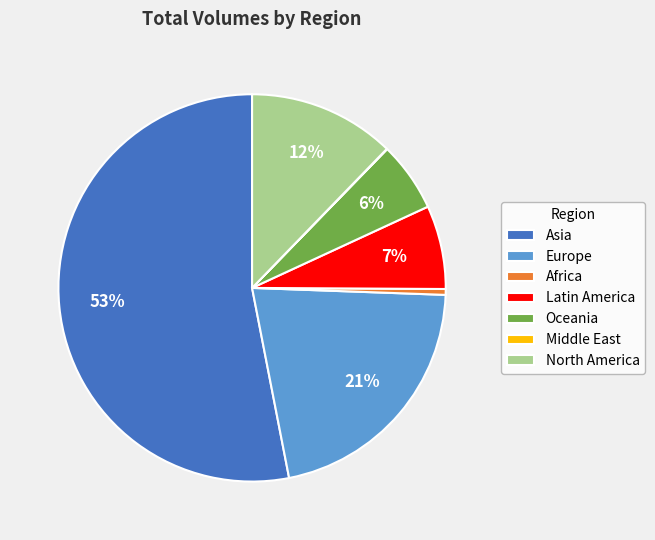

Which category accounts for the majority?

Asia